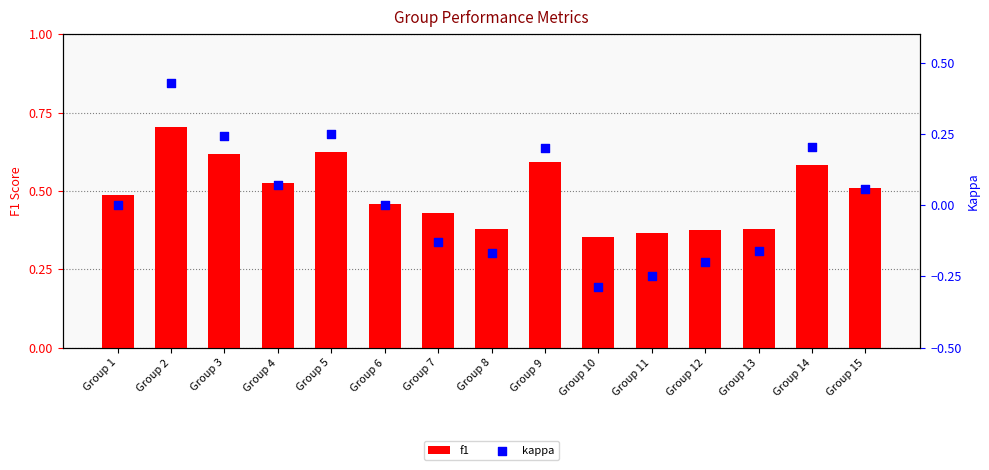

Which series has the largest Y range (max minus min)?

kappa